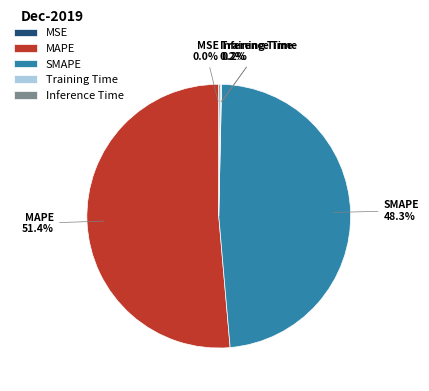

To the nearest percent, what is the average slice percentage?

20%